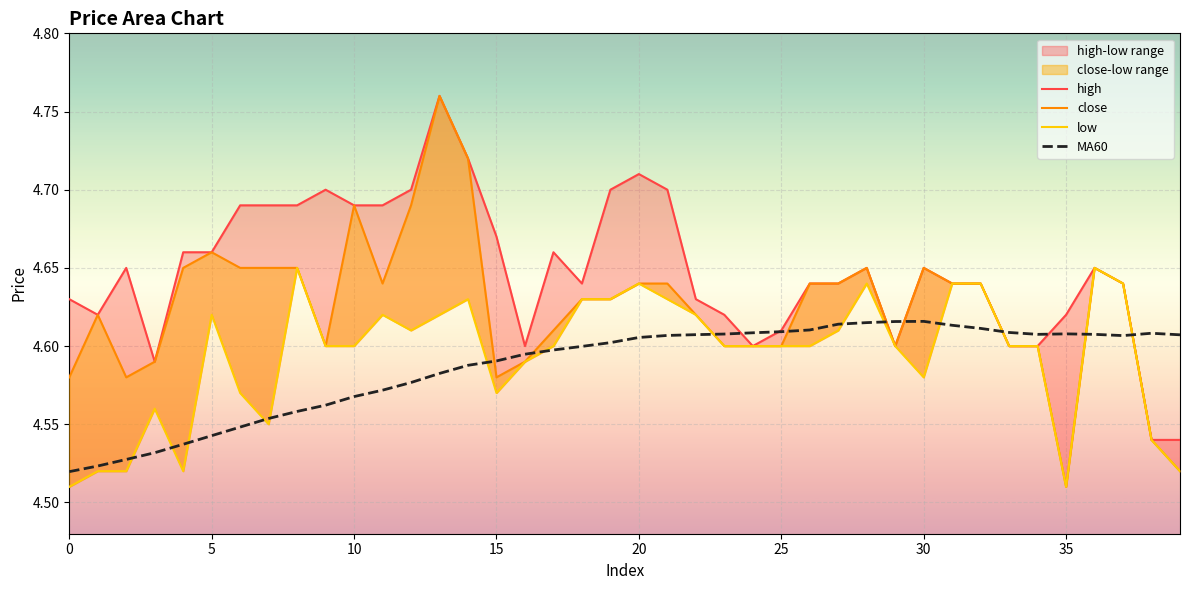

How many interior local valleys does the low series have?

6